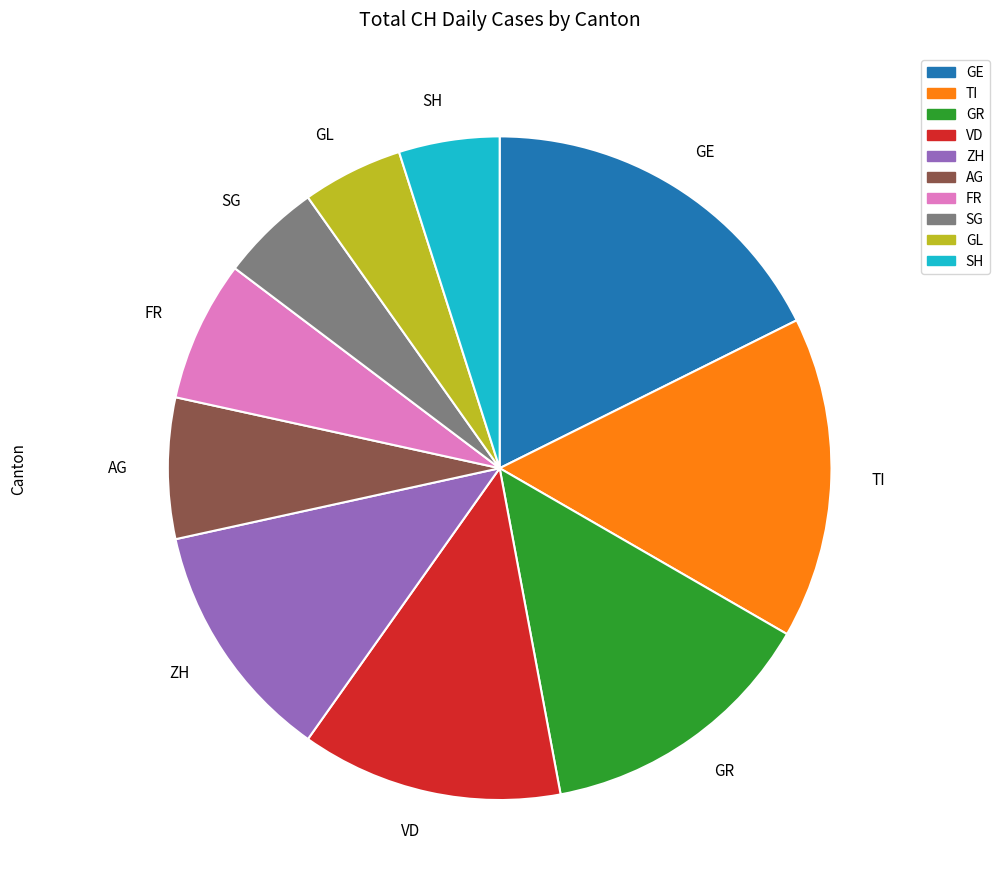

Count the number of slices in the pie.

10